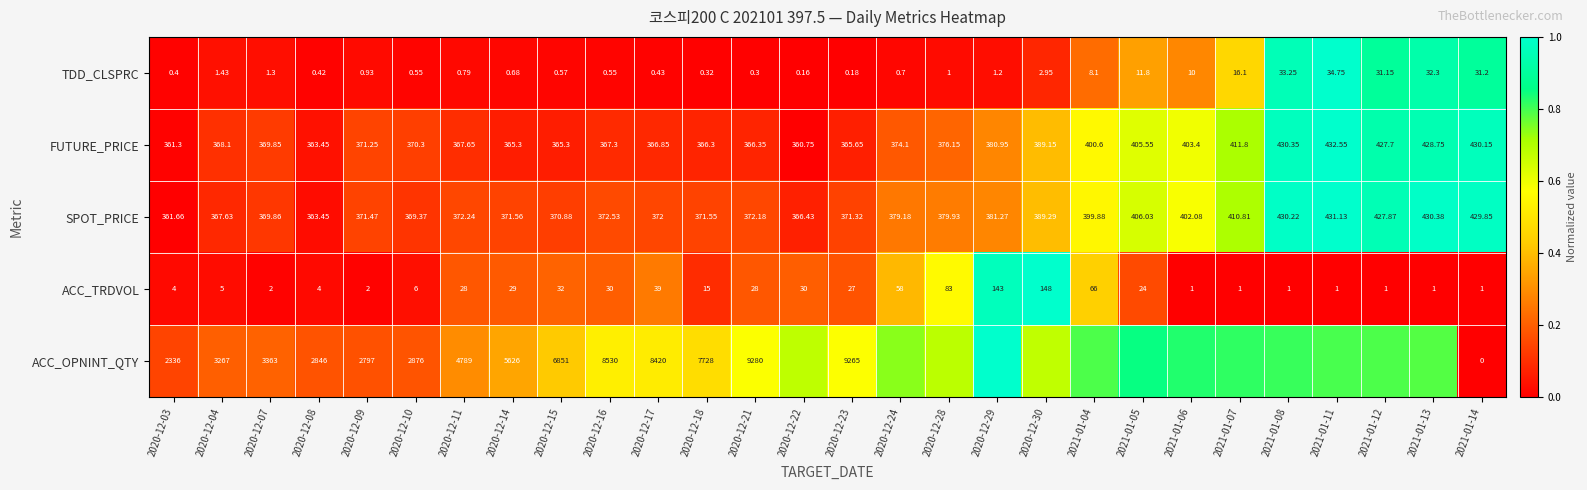

Is it true that SPOT_PRICE equals 0.2 at 2020-12-18?

False